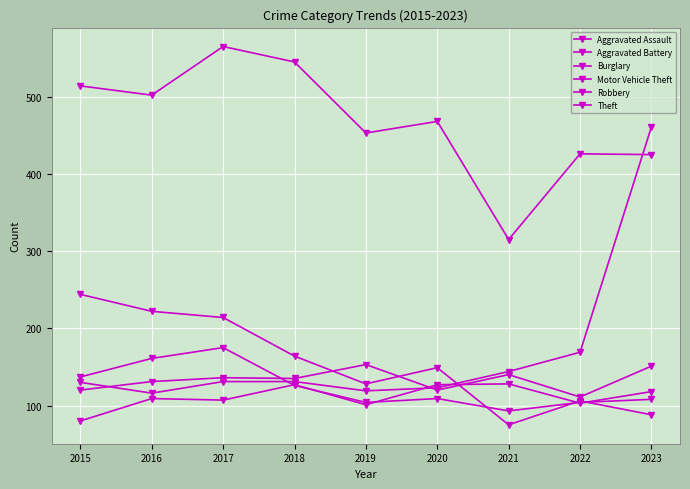

How many values in the Motor Vehicle Theft series are below 131?

4